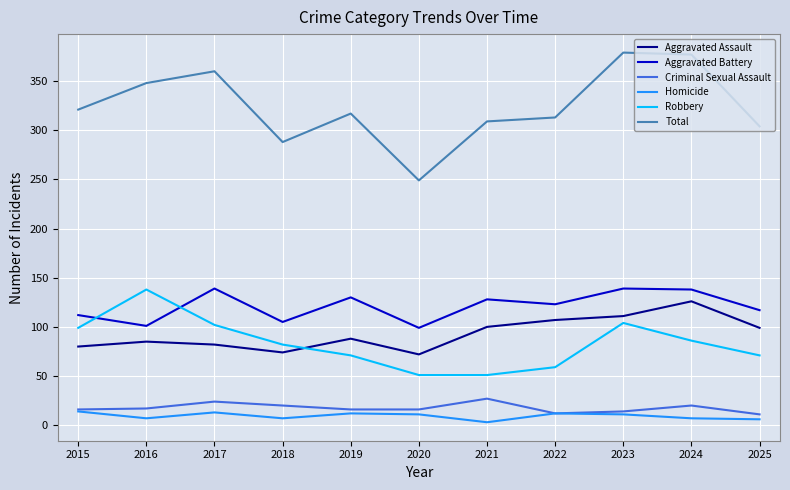

What is the highest value of the Robbery series?

138